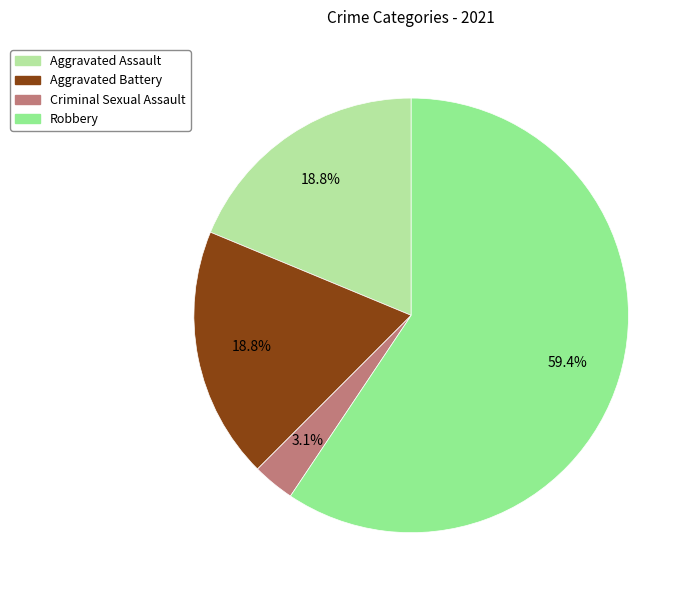

To the nearest percent, what percentage of the pie is Aggravated Assault?

19%